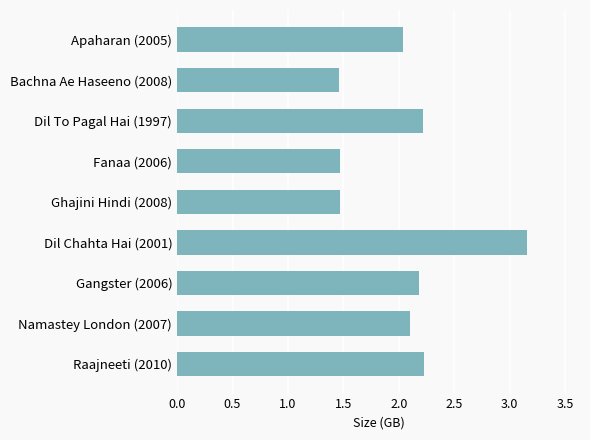

What is the ratio of the value at Bachna Ae Haseeno (2008) to the value at Fanaa (2006)?

1.0